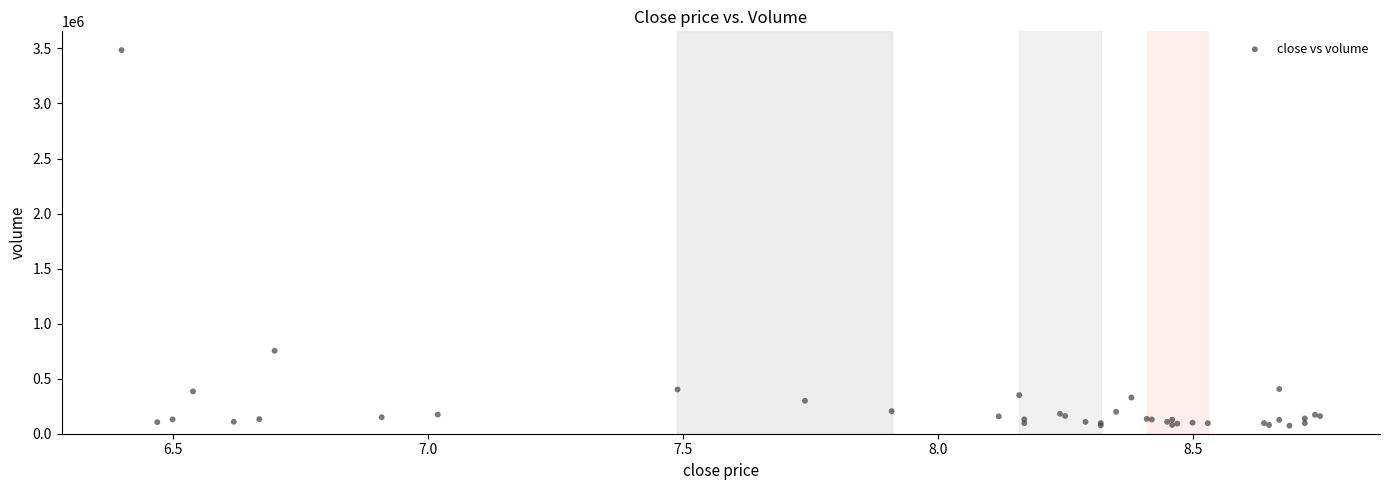

What Y value in the scatter plot is closest to 1778950?

753500